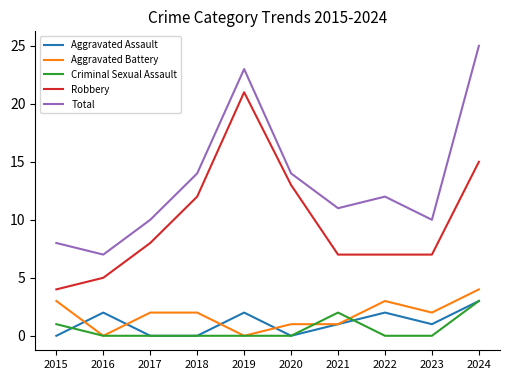

True or false: Aggravated Battery has a value of 0 at 2020.

False